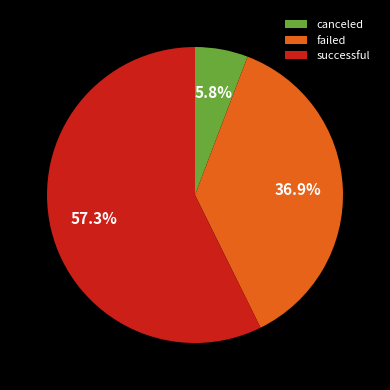

Which category has the biggest portion of the pie?

successful